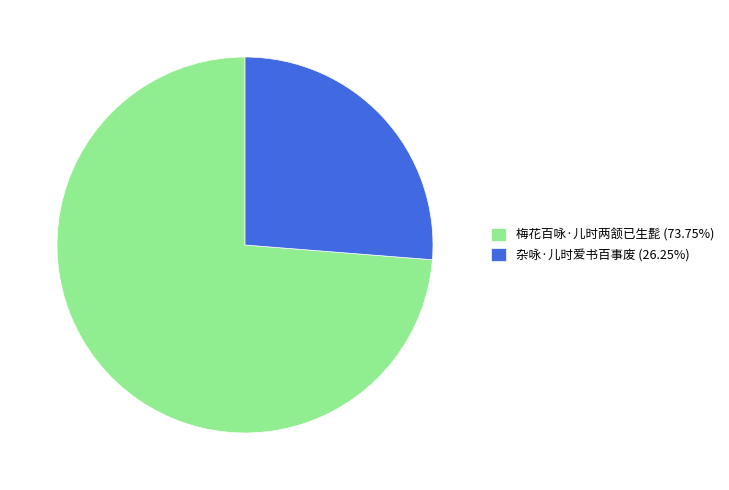

True or false: 梅花百咏·儿时两颔已生髭 accounts for 74% of the total.

True